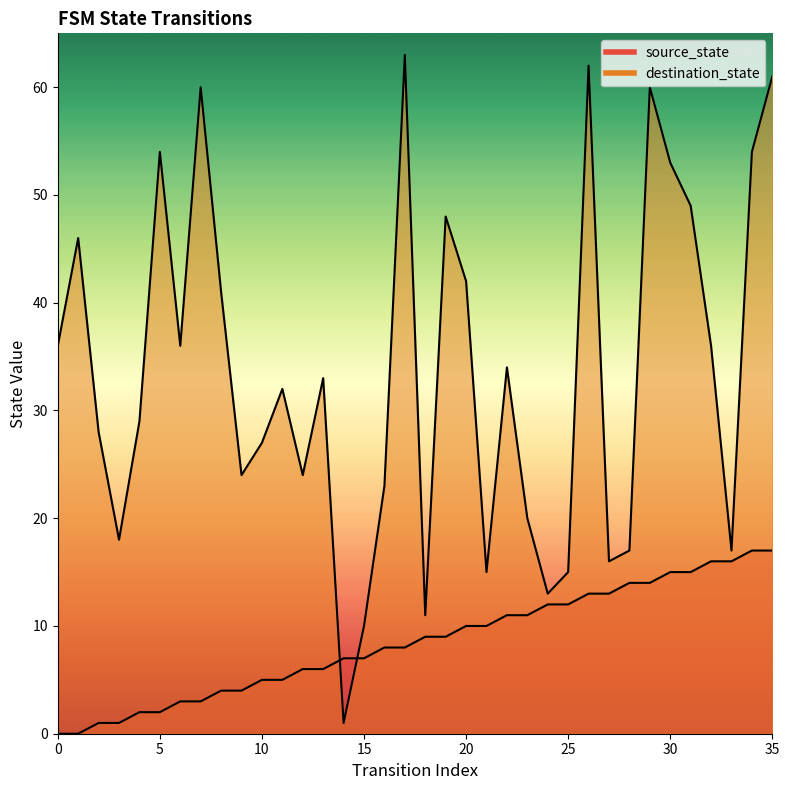

How many data points in source_state are above 9?

16